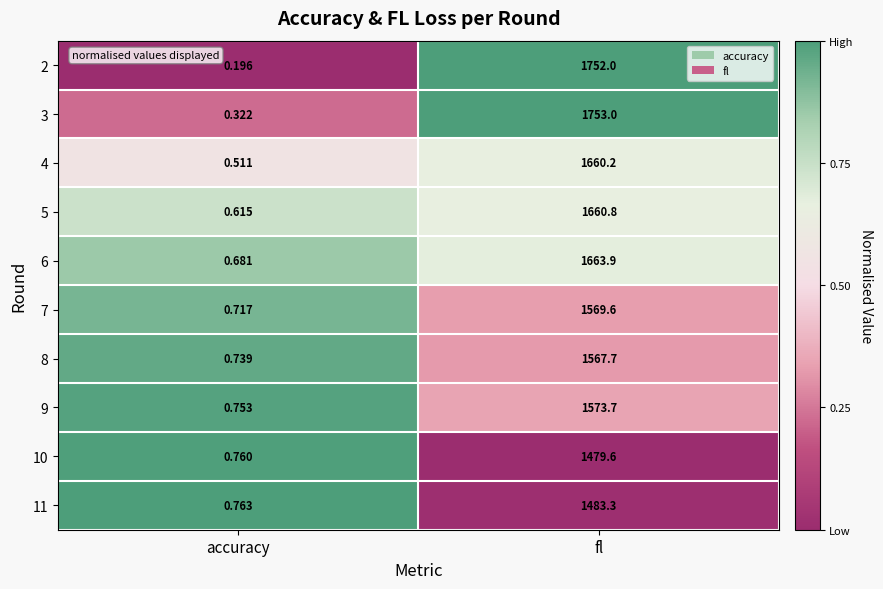

Is the value of 7 at accuracy greater than the value of 8 at fl?

No